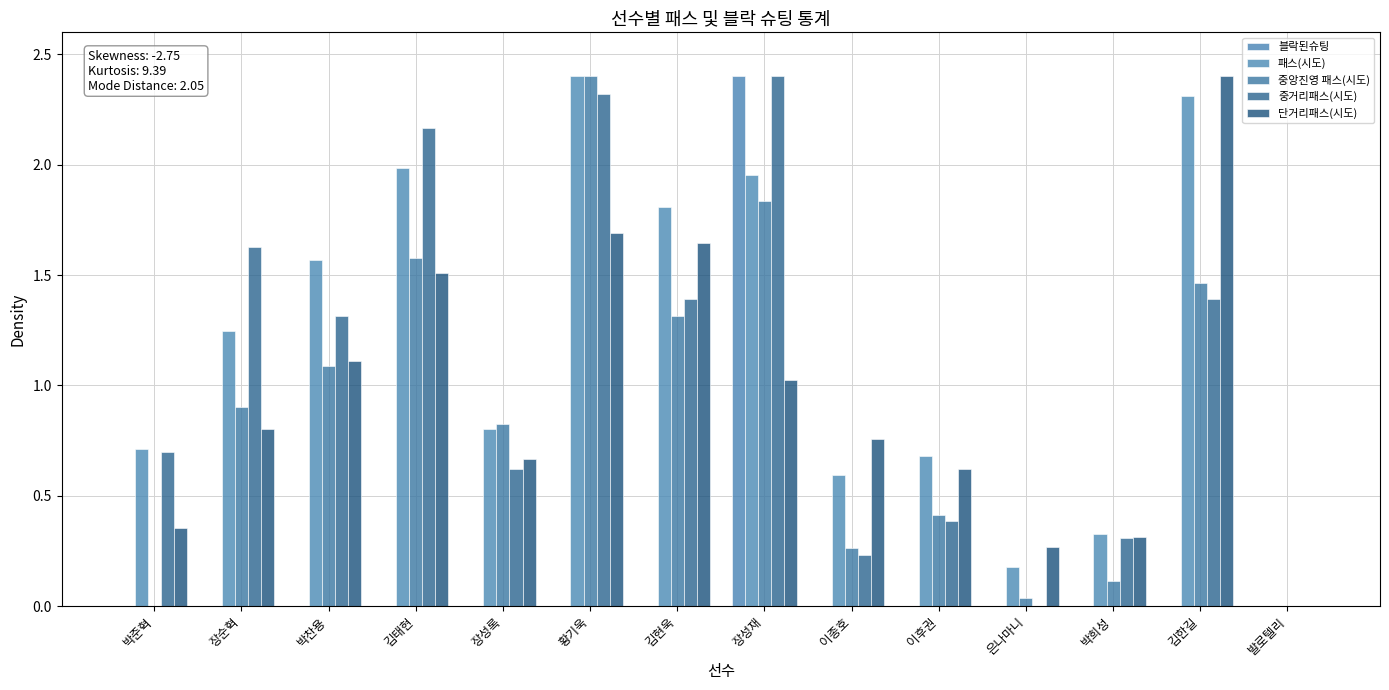

What is the total value across all series at 박희성?

1.1